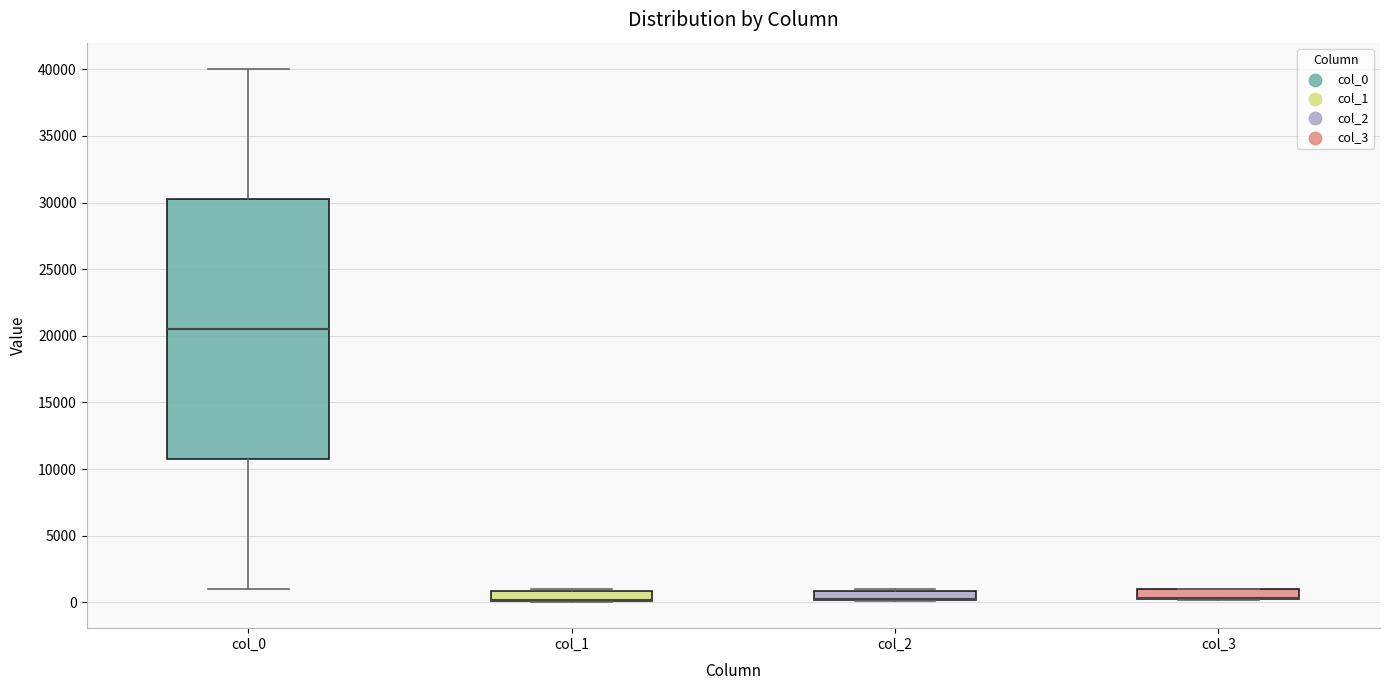

Where is the upper edge of the box for col_3 on the y-axis? The values are not printed on the chart, so give them approximately, as read against the axis.

1000